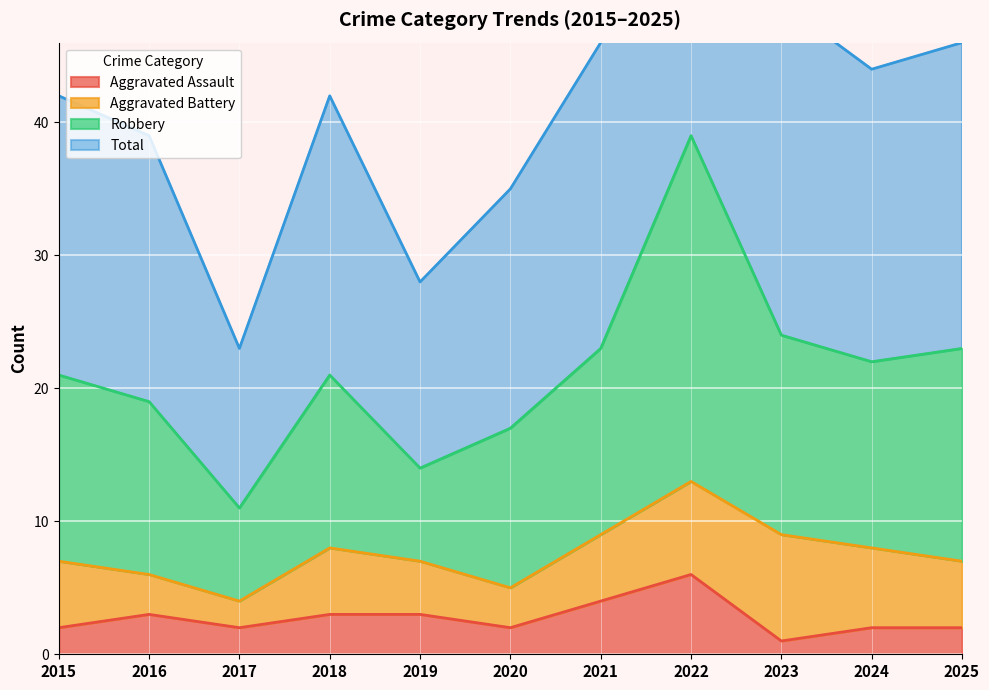

The value of Aggravated Assault at 2019 is 5. True or false?

False